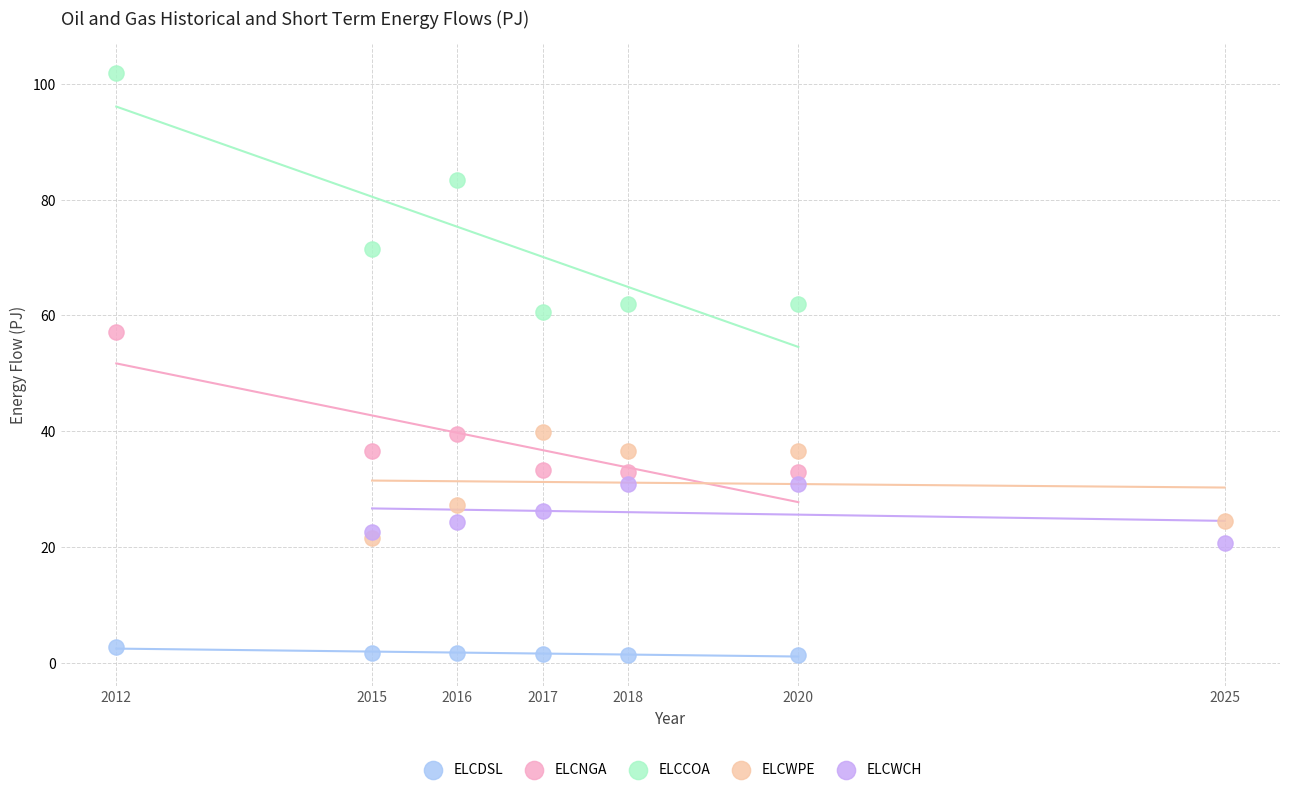

Which series reaches the minimum Y coordinate?

ELCDSL